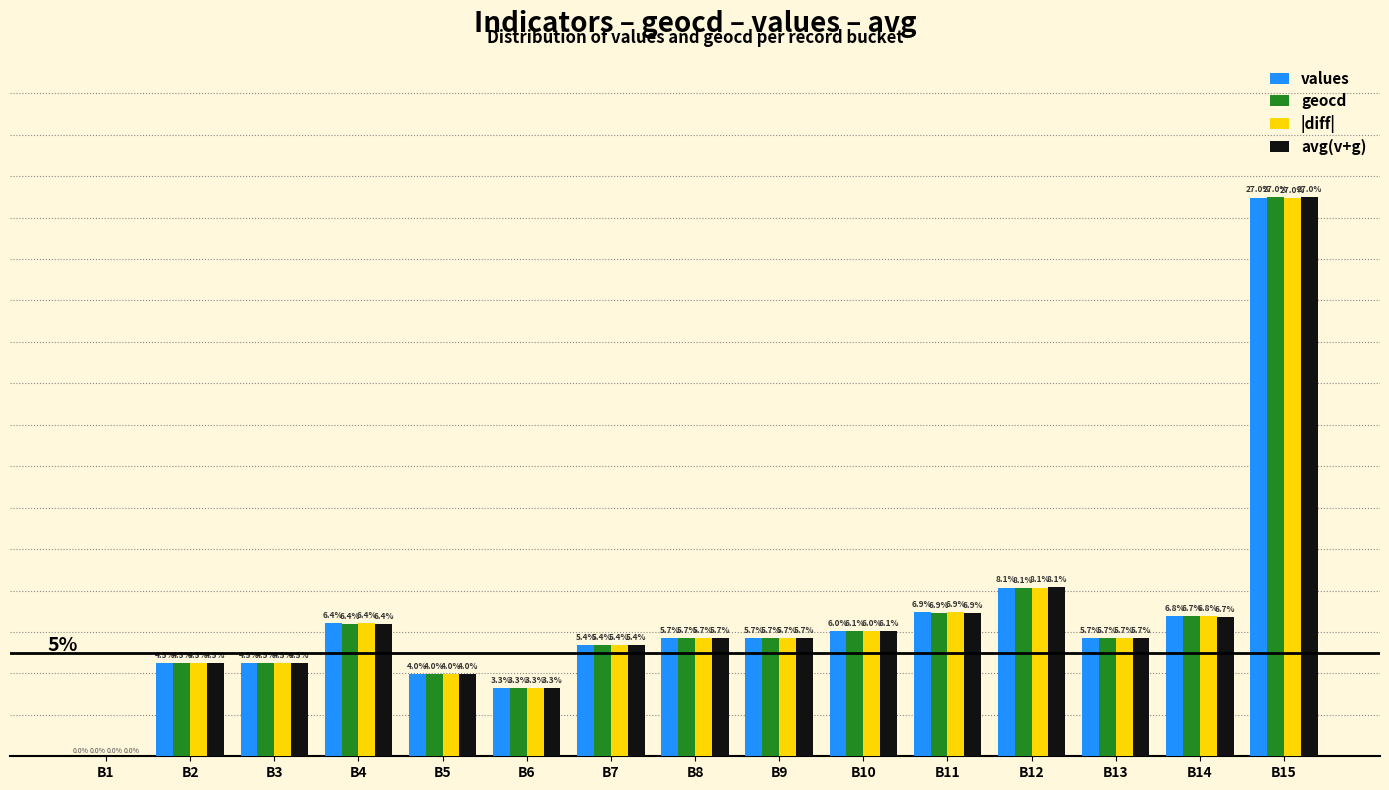

At which category is the sum across all series the highest?

B15